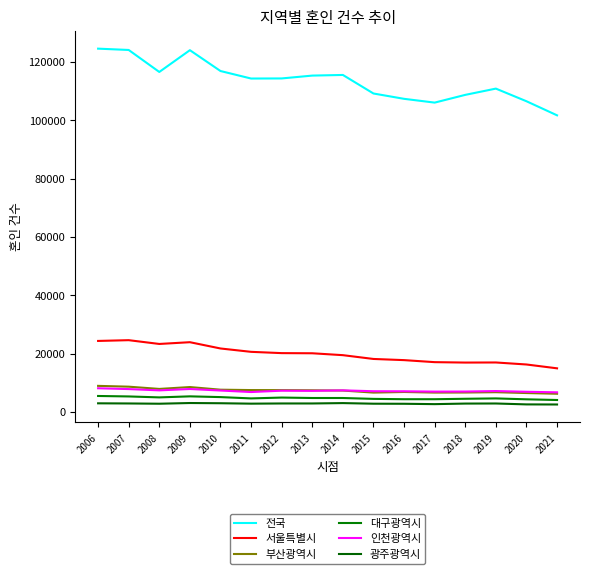

Reading left to right, transcribe all the data shown in this chart.

전국: 124524	124072	116535	123999	116858	114284	114316	115292	115510	109153	107328	106032	108684	110831	106500	101673
서울특별시: 24354	24615	23319	23920	21768	20617	20177	20126	19477	18176	17777	17083	16940	16972	16282	14967
부산광역시: 8953	8677	7908	8550	7645	7514	7501	7444	7345	6649	6859	6651	6678	6787	6497	6248
대구광역시: 5490	5330	5005	5361	5107	4658	4947	4796	4794	4497	4383	4380	4530	4655	4345	4111
인천광역시: 8132	7854	7414	7880	7354	6840	7306	7253	7417	7116	7097	6988	7011	7176	6931	6740
광주광역시: 2974	2925	2836	3076	3002	2857	2923	2924	3051	2842	2817	2694	2887	2915	2604	2572